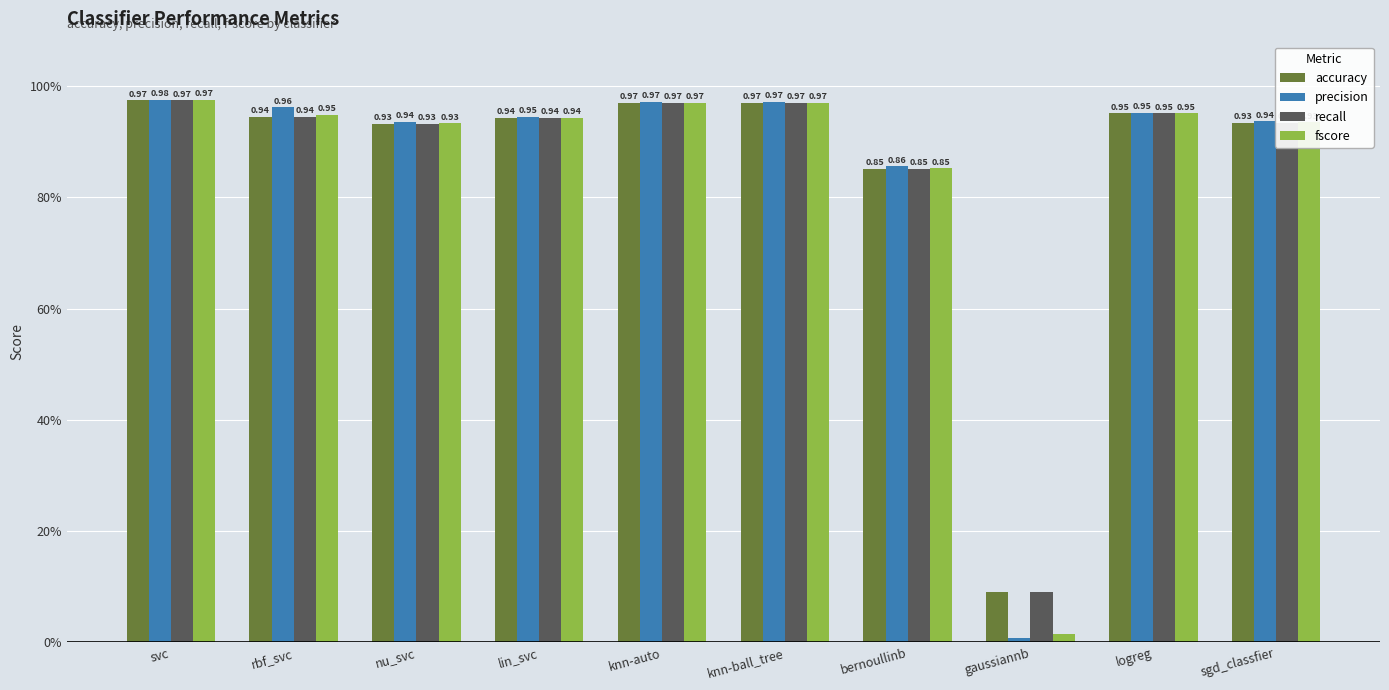

List the labels in order of precision value, largest first.

svc, knn-auto, knn-ball_tree, rbf_svc, logreg, lin_svc, sgd_classfier, nu_svc, bernoullinb, gaussiannb